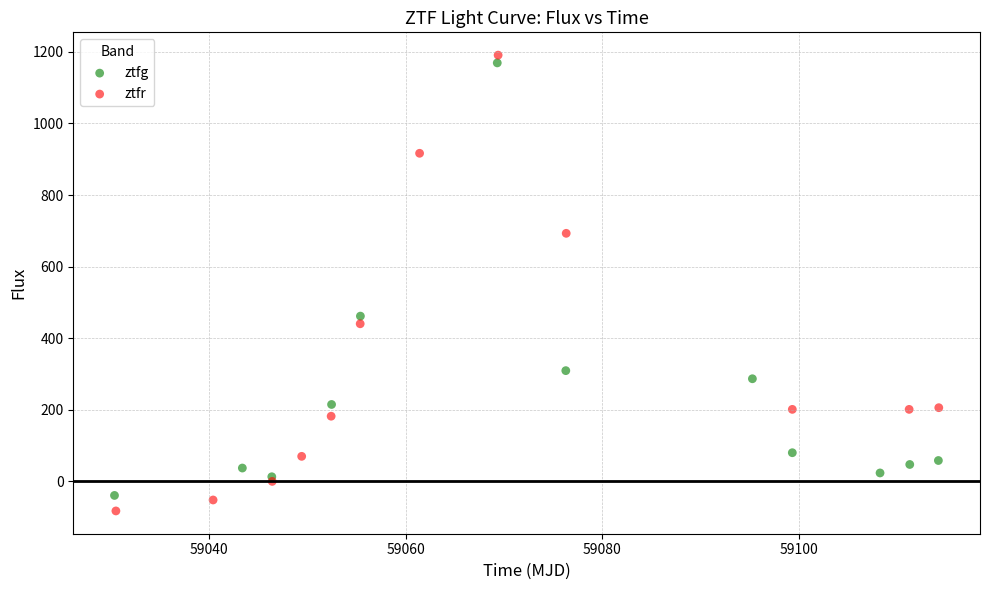

Which series has the widest spread of Y values?

ztfr